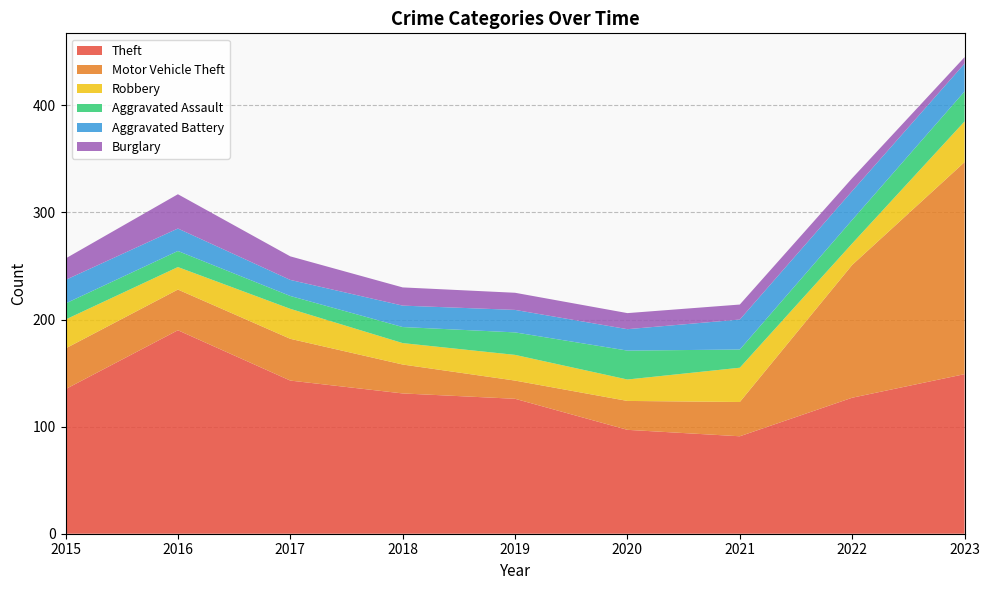

Reading left to right, transcribe all the data shown in this chart.

Theft: 2015=135	2016=190	2017=143	2018=131	2019=126	2020=97	2021=91	2022=127	2023=149
Motor Vehicle Theft: 2015=38	2016=38	2017=39	2018=27	2019=17	2020=27	2021=32	2022=124	2023=198
Robbery: 2015=27	2016=21	2017=28	2018=20	2019=24	2020=20	2021=32	2022=20	2023=38
Aggravated Assault: 2015=15	2016=15	2017=12	2018=15	2019=21	2020=27	2021=17	2022=22	2023=28
Aggravated Battery: 2015=22	2016=21	2017=15	2018=20	2019=21	2020=20	2021=28	2022=27	2023=26
Burglary: 2015=20	2016=32	2017=22	2018=17	2019=16	2020=15	2021=14	2022=12	2023=6